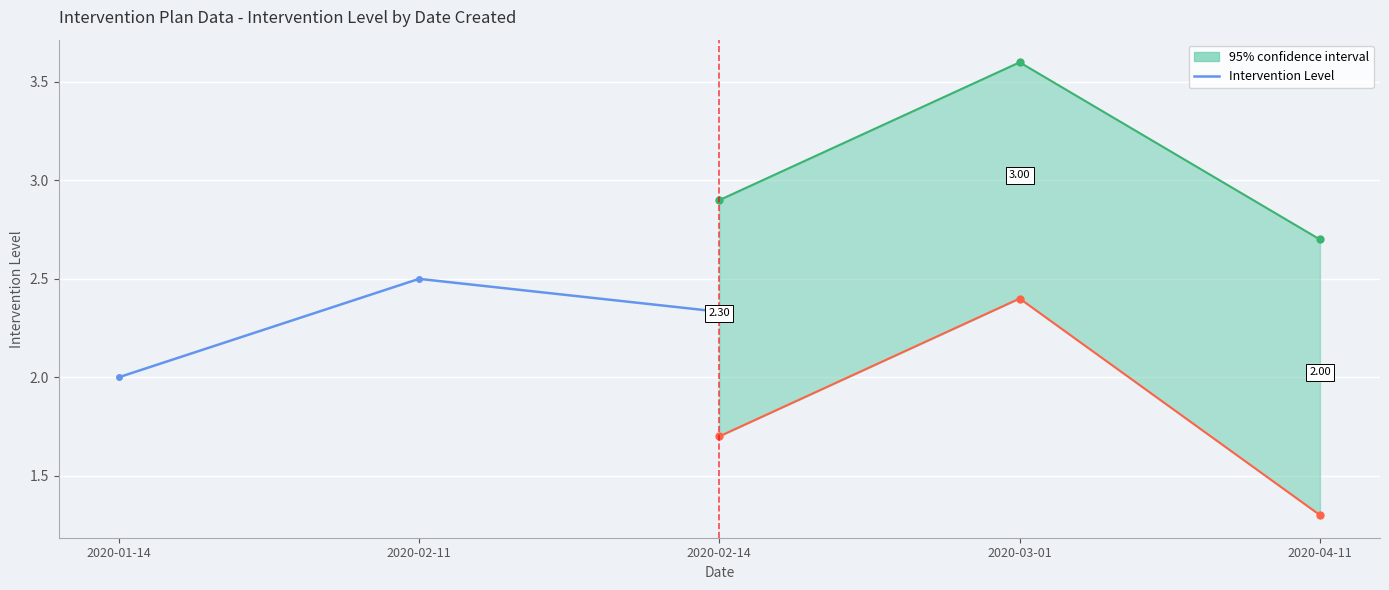

At which label is the value closest to 2?

2020-01-14